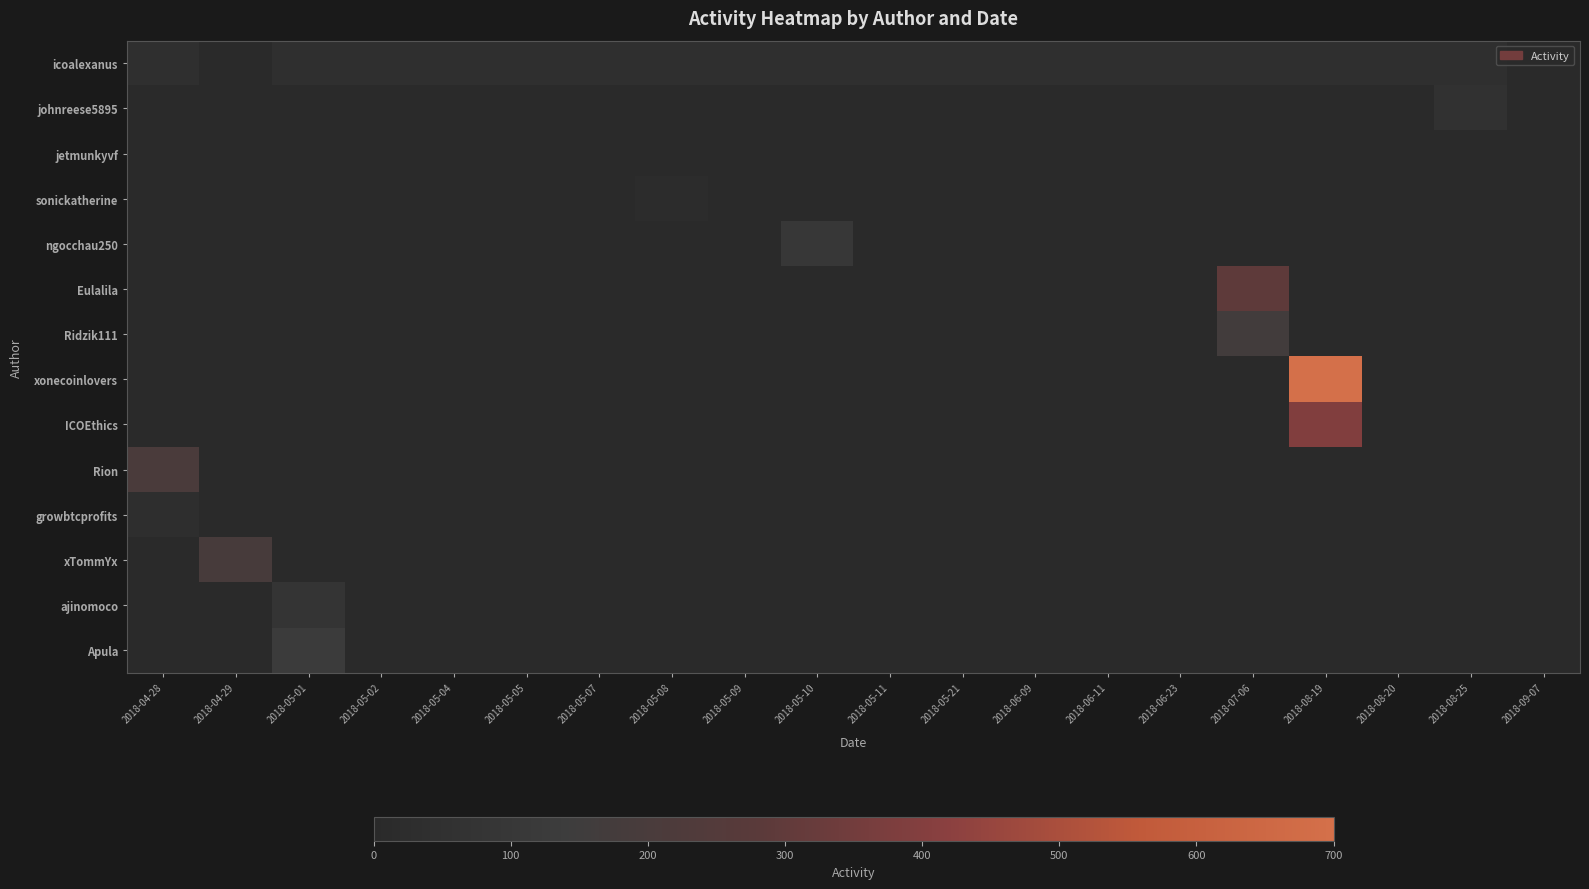

At how many categories does at least one series exceed 505?

1